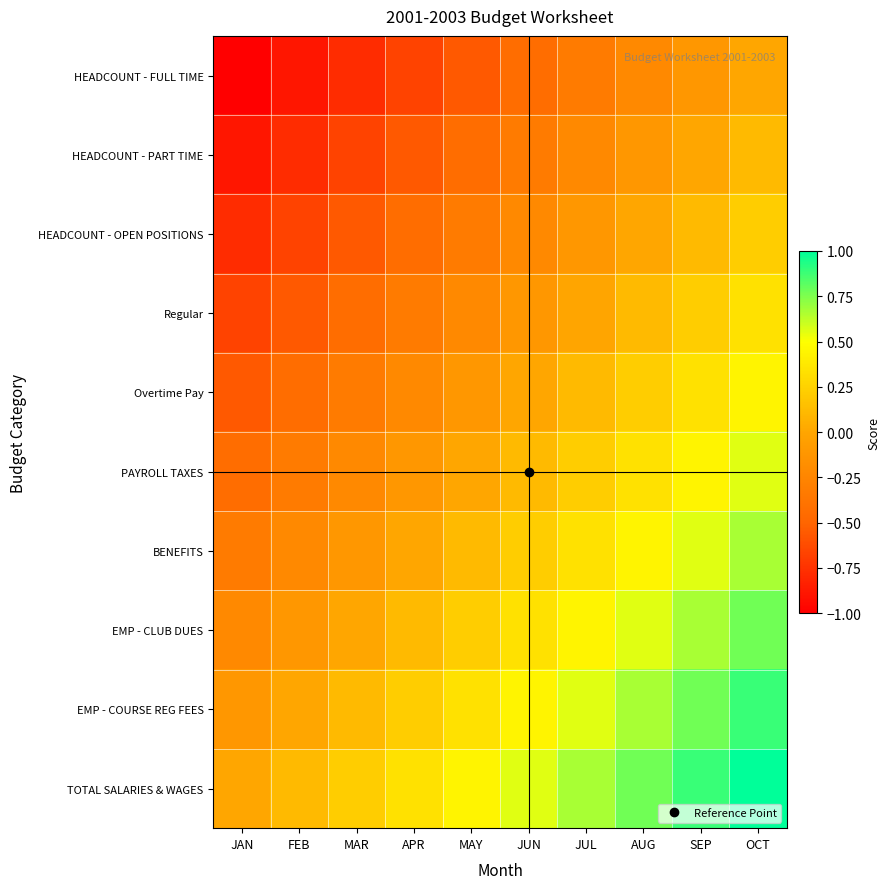

Reading left to right, list all the values displayed in this chart.

HEADCOUNT - FULL TIME: JAN=-1.0	FEB=-0.9	MAR=-0.8	APR=-0.7	MAY=-0.6	JUN=-0.4	JUL=-0.3	AUG=-0.2	SEP=-0.1	OCT=0.0
HEADCOUNT - PART TIME: JAN=-0.9	FEB=-0.8	MAR=-0.7	APR=-0.6	MAY=-0.4	JUN=-0.3	JUL=-0.2	AUG=-0.1	SEP=0.0	OCT=0.1
HEADCOUNT - OPEN POSITIONS: JAN=-0.8	FEB=-0.7	MAR=-0.6	APR=-0.4	MAY=-0.3	JUN=-0.2	JUL=-0.1	AUG=0.0	SEP=0.1	OCT=0.2
Regular: JAN=-0.7	FEB=-0.6	MAR=-0.4	APR=-0.3	MAY=-0.2	JUN=-0.1	JUL=-0.0	AUG=0.1	SEP=0.2	OCT=0.3
Overtime Pay: JAN=-0.6	FEB=-0.4	MAR=-0.3	APR=-0.2	MAY=-0.1	JUN=0.0	JUL=0.1	AUG=0.2	SEP=0.3	OCT=0.4
PAYROLL TAXES: JAN=-0.4	FEB=-0.3	MAR=-0.2	APR=-0.1	MAY=0.0	JUN=0.1	JUL=0.2	AUG=0.3	SEP=0.4	OCT=0.6
BENEFITS: JAN=-0.3	FEB=-0.2	MAR=-0.1	APR=-0.0	MAY=0.1	JUN=0.2	JUL=0.3	AUG=0.4	SEP=0.6	OCT=0.7
EMP - CLUB DUES: JAN=-0.2	FEB=-0.1	MAR=0.0	APR=0.1	MAY=0.2	JUN=0.3	JUL=0.4	AUG=0.6	SEP=0.7	OCT=0.8
EMP - COURSE REG FEES: JAN=-0.1	FEB=-0.0	MAR=0.1	APR=0.2	MAY=0.3	JUN=0.4	JUL=0.6	AUG=0.7	SEP=0.8	OCT=0.9
TOTAL SALARIES & WAGES: JAN=0.0	FEB=0.1	MAR=0.2	APR=0.3	MAY=0.4	JUN=0.6	JUL=0.7	AUG=0.8	SEP=0.9	OCT=1.0